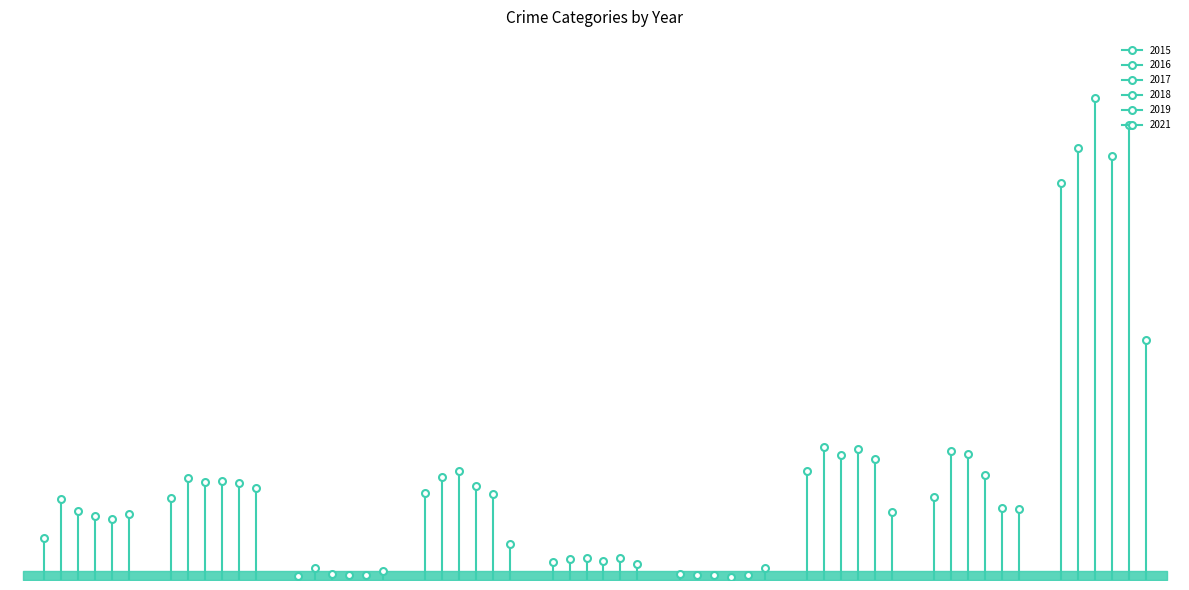

How many categories are shown in the chart?

9